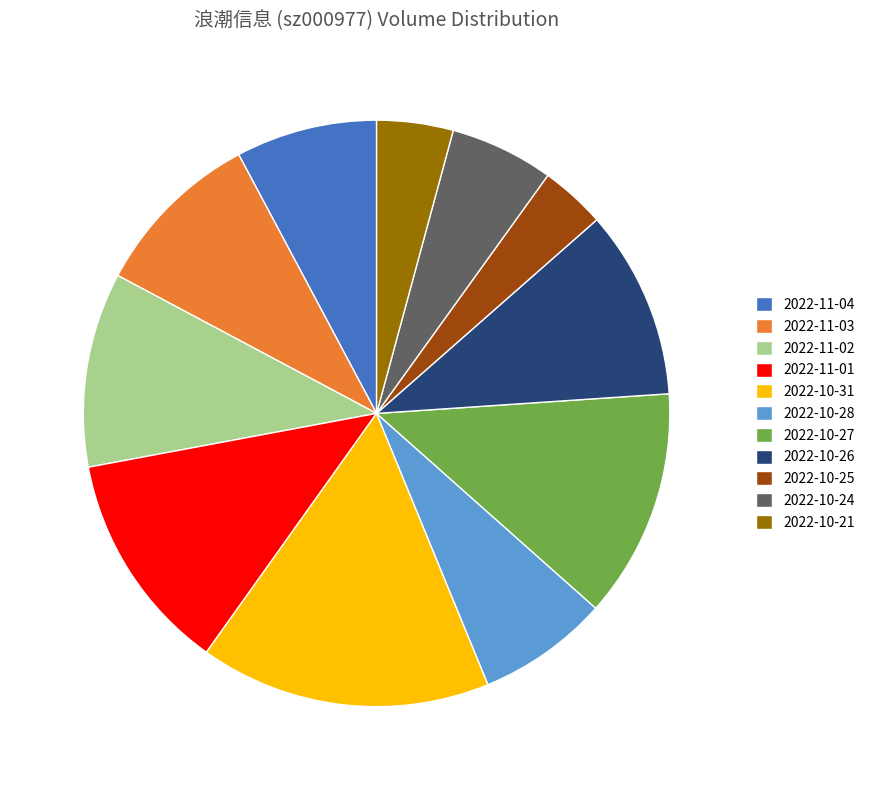

What is the largest slice in the pie chart?

2022-10-31